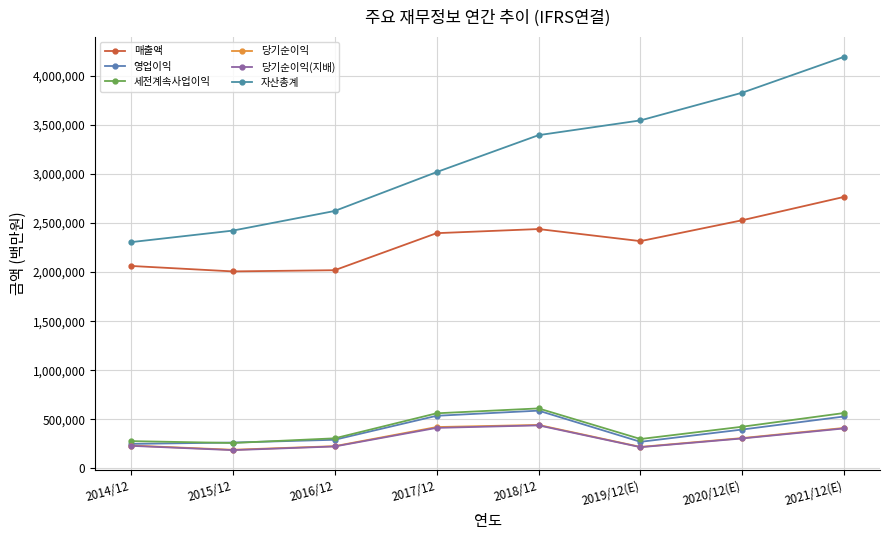

Which series has the widest spread of values?

자산총계